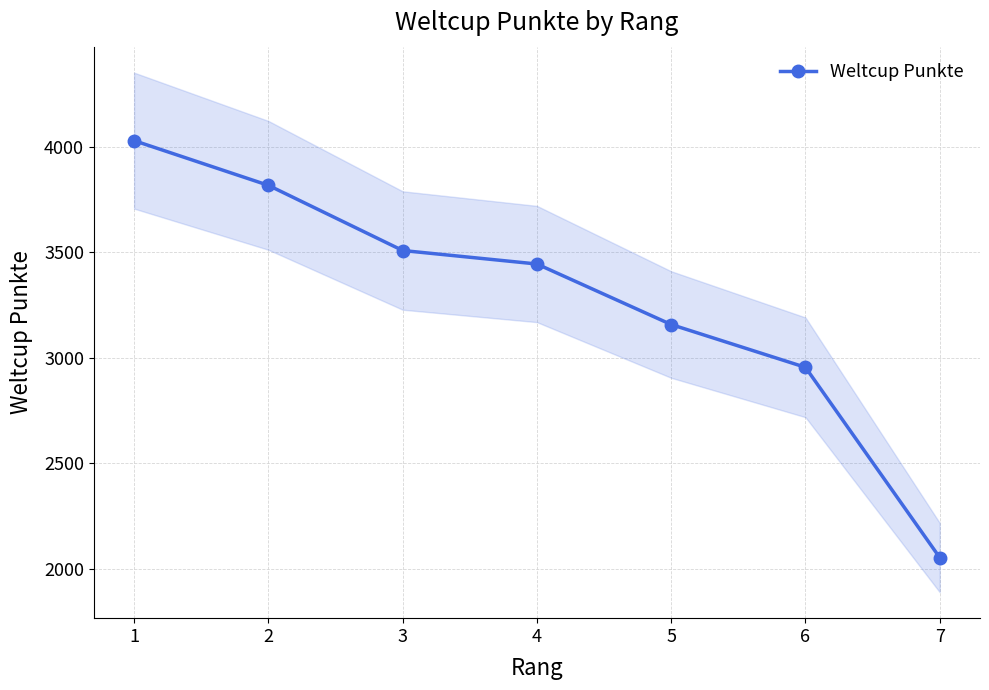

Is this an area chart (filled region under the line)?

No